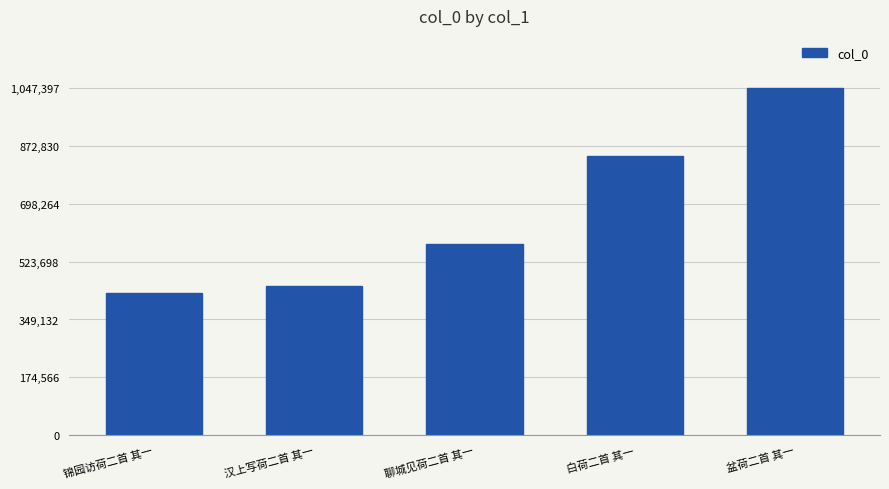

What is the sum of the values at 白荷二首 其一 and 盆荷二首 其一?

1888834